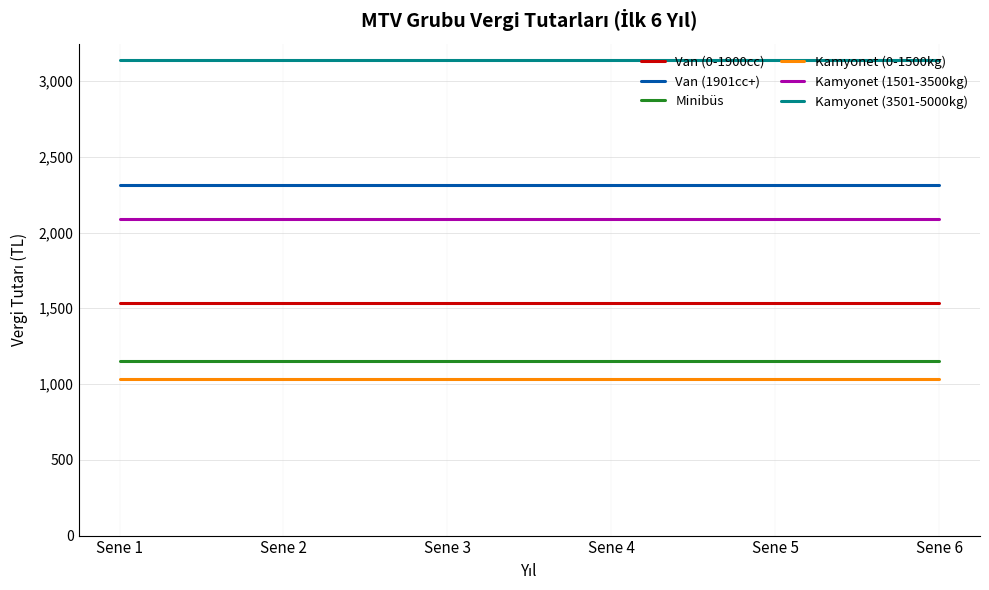

What is the minimum value shown in the chart?

1033